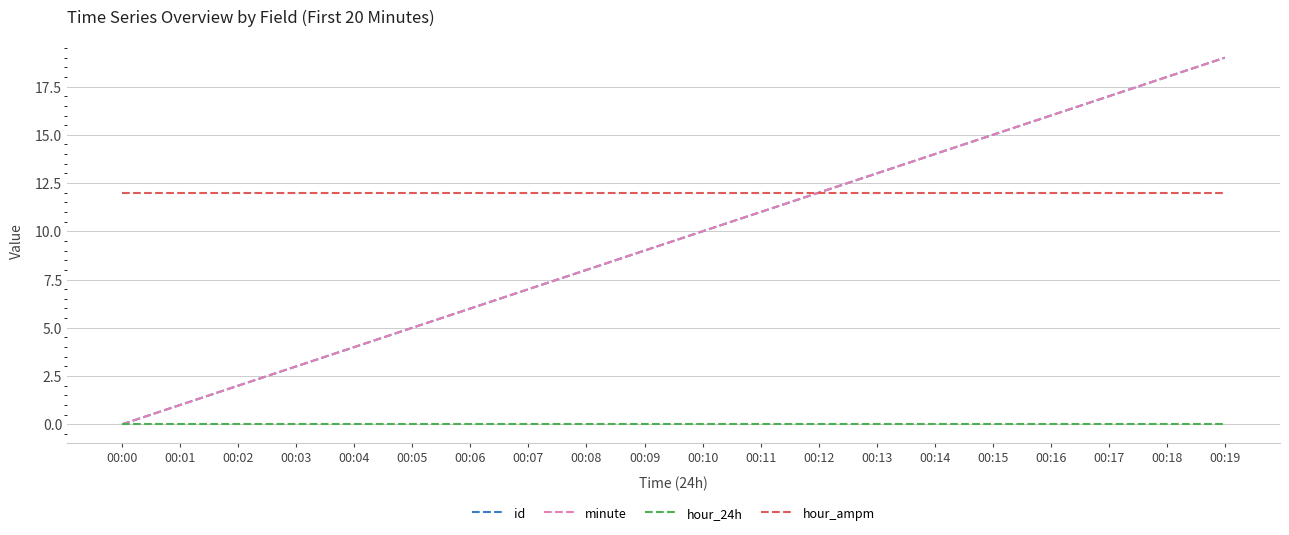

True or false: hour_ampm has more than 1 interior local peaks.

False